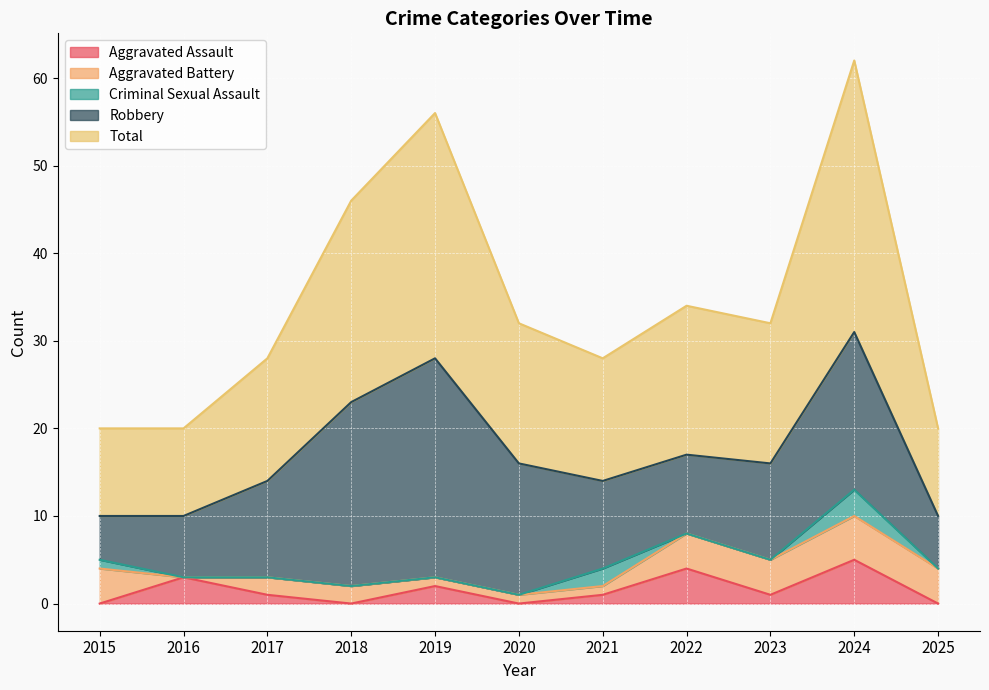

Rank the series at 2018 from lowest to highest value.

Aggravated Assault, Criminal Sexual Assault, Aggravated Battery, Robbery, Total